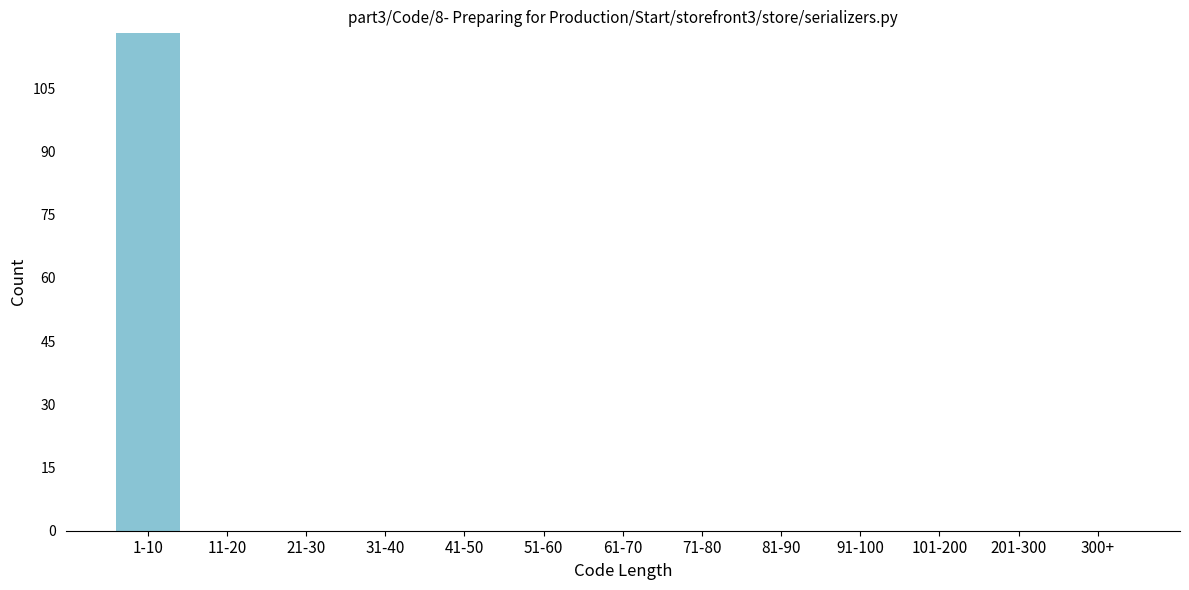

Reading right to left, transcribe all the data shown in this chart.

300+=0	201-300=0	101-200=0	91-100=0	81-90=0	71-80=0	61-70=0	51-60=0	41-50=0	31-40=0	21-30=0	11-20=0	1-10=118